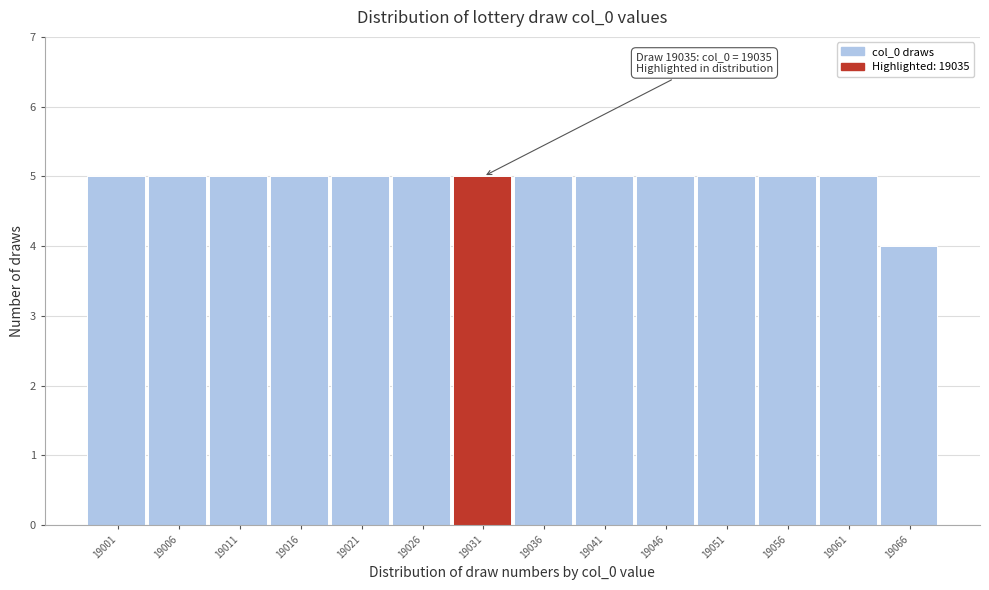

Reading left to right, transcribe all the data shown in this chart.

19001=5	19006=5	19011=5	19016=5	19021=5	19026=5	19031=5	19036=5	19041=5	19046=5	19051=5	19056=5	19061=5	19066=4